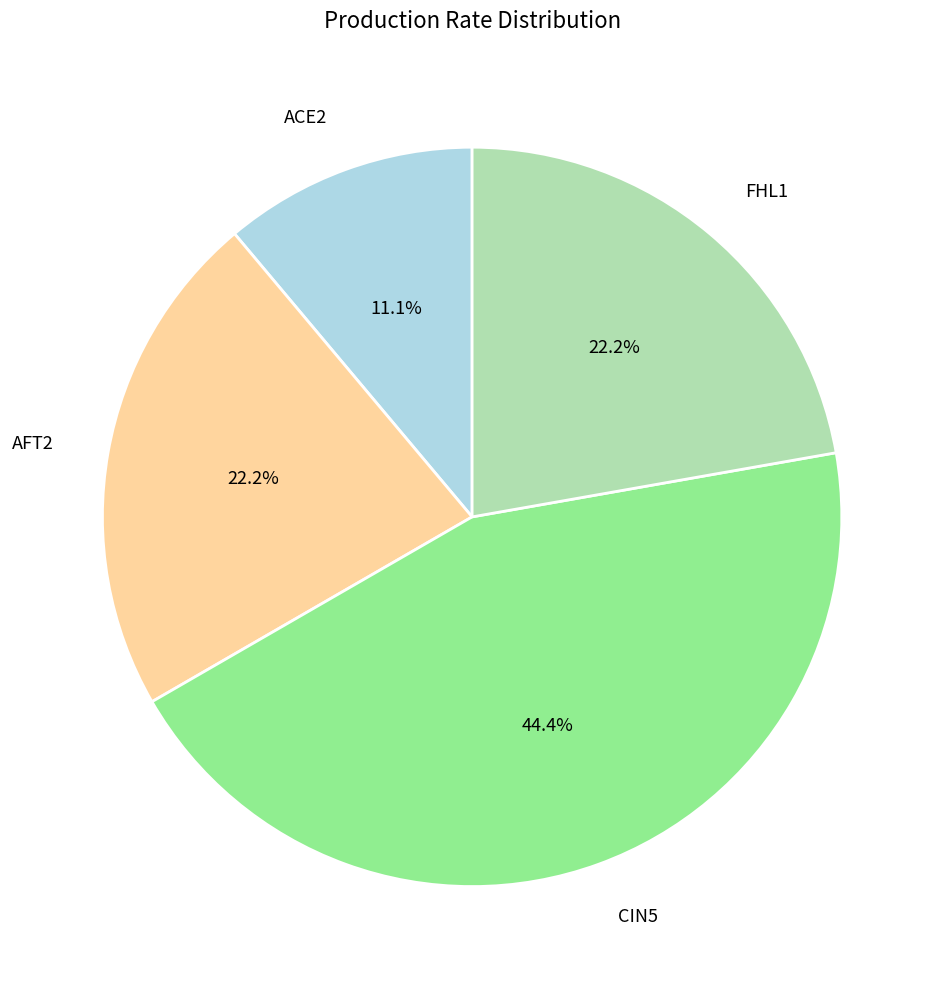

Does ACE2 represent more than half of the total?

No